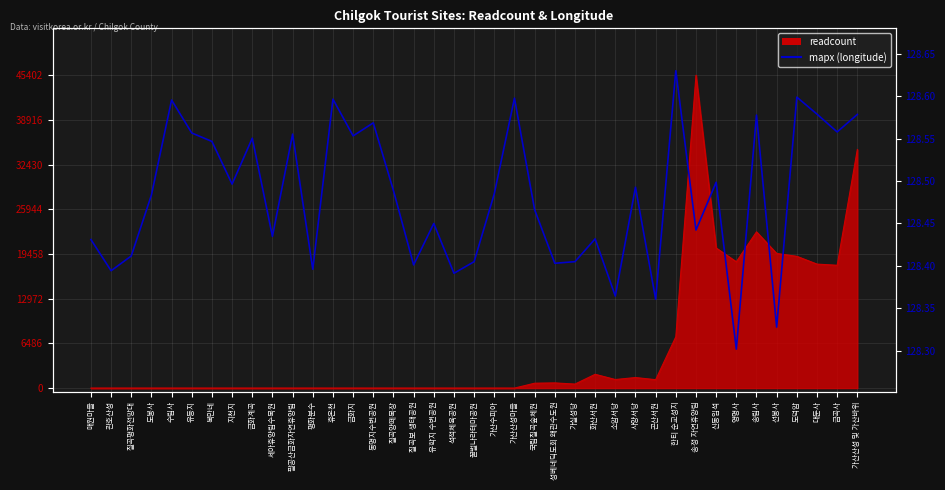

Does the chart display data point markers on the line(s)?

No